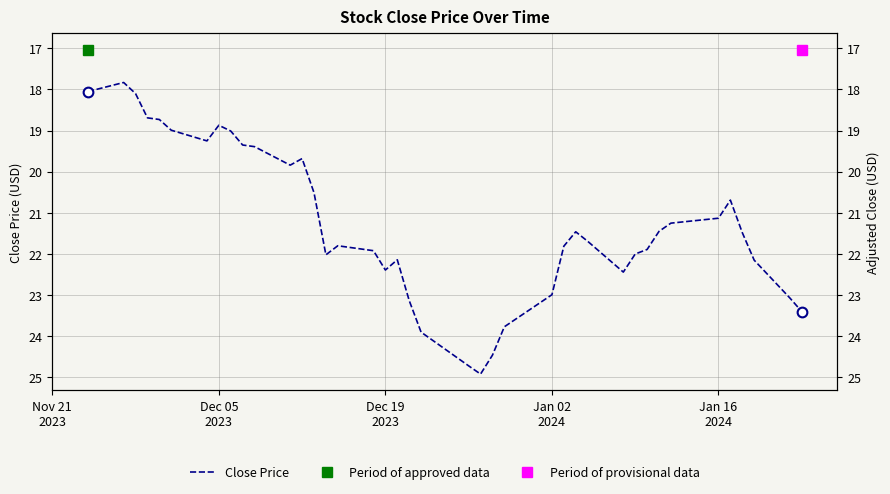

Where is the first local minimum?

Dec 05
2023